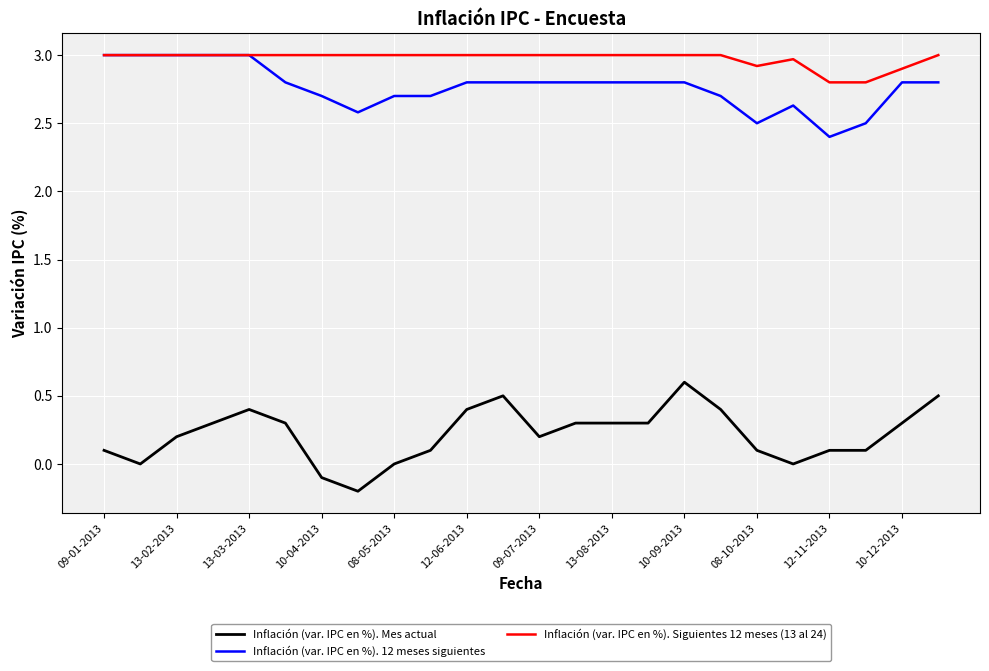

True or false: Inflación (var. IPC en %). 12 meses siguientes and Inflación (var. IPC en %). Mes actual cross at least once.

False